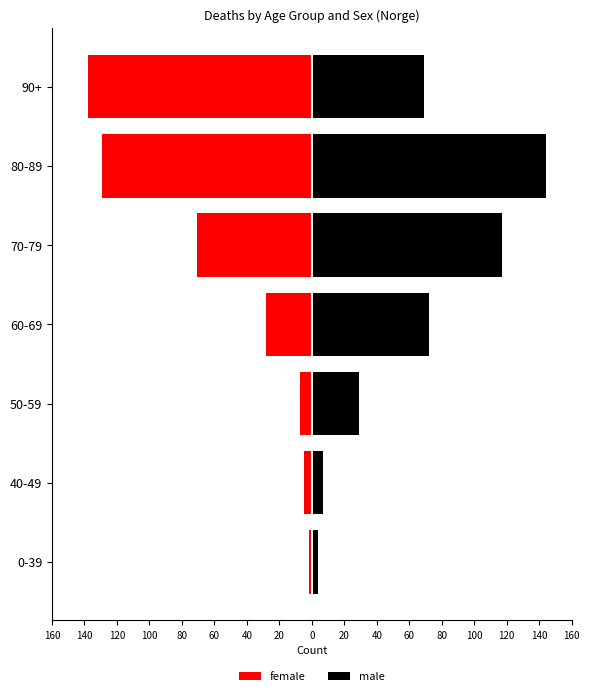

What is the spread (max minus min) of values at 40-49?

12